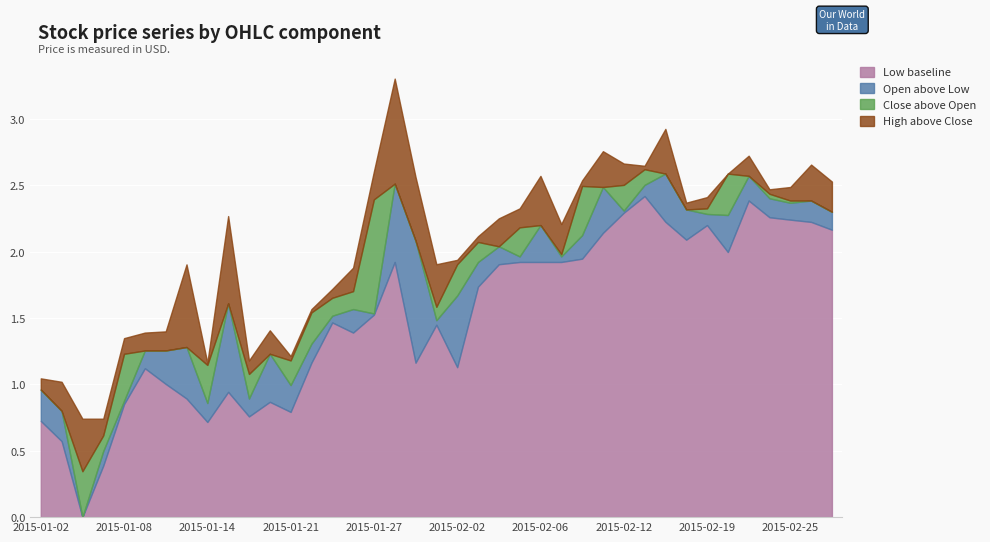

What is the highest value of the Low baseline series?

2.4